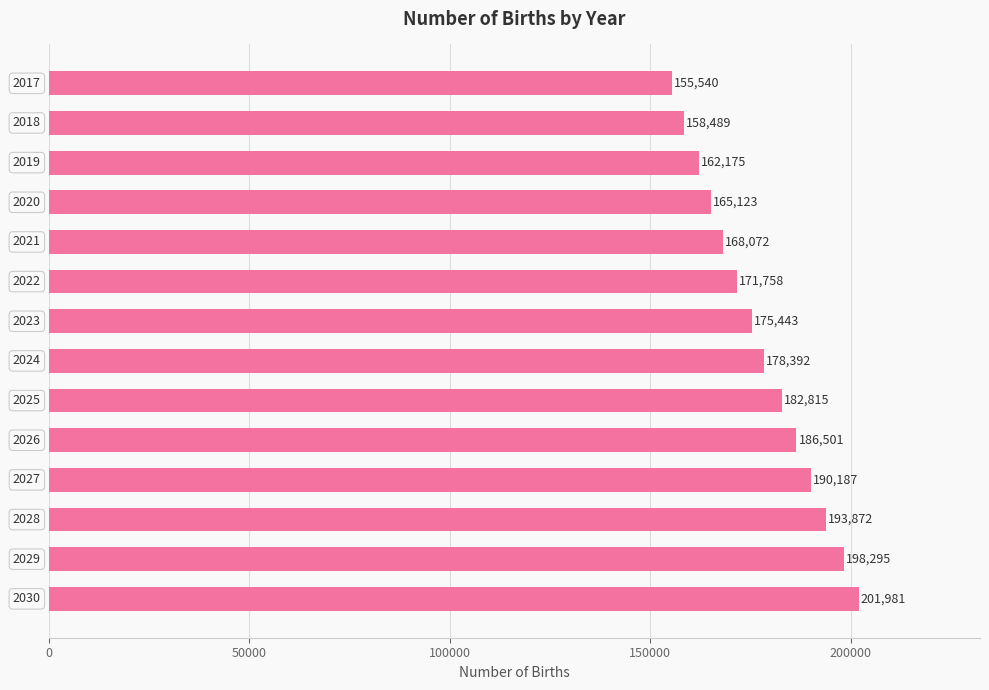

What is the ratio of the value at 2024 to the value at 2026?

1.0